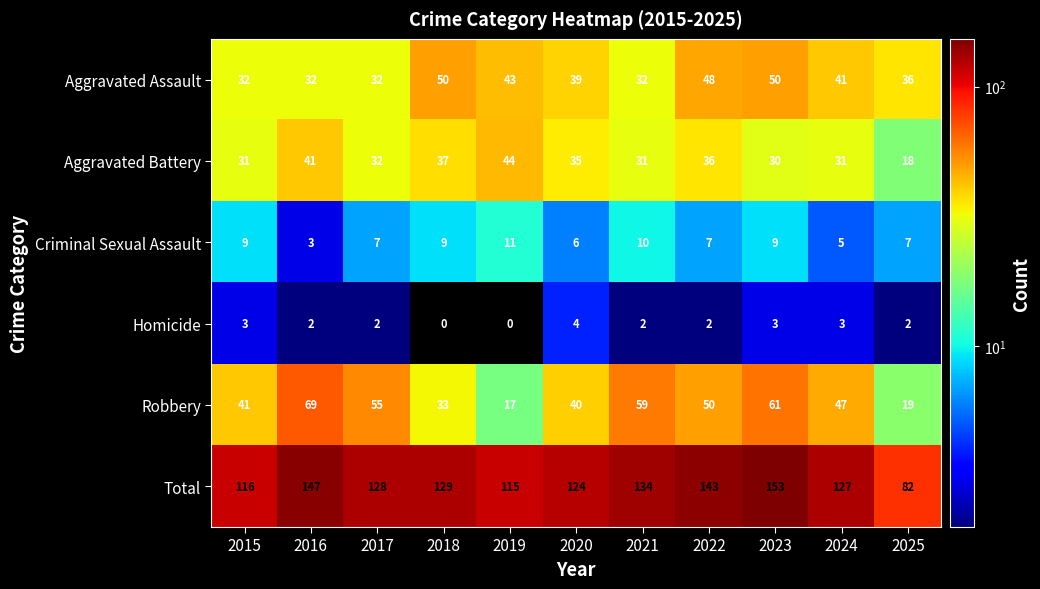

At which category does the chart reach its peak across all series?

2023